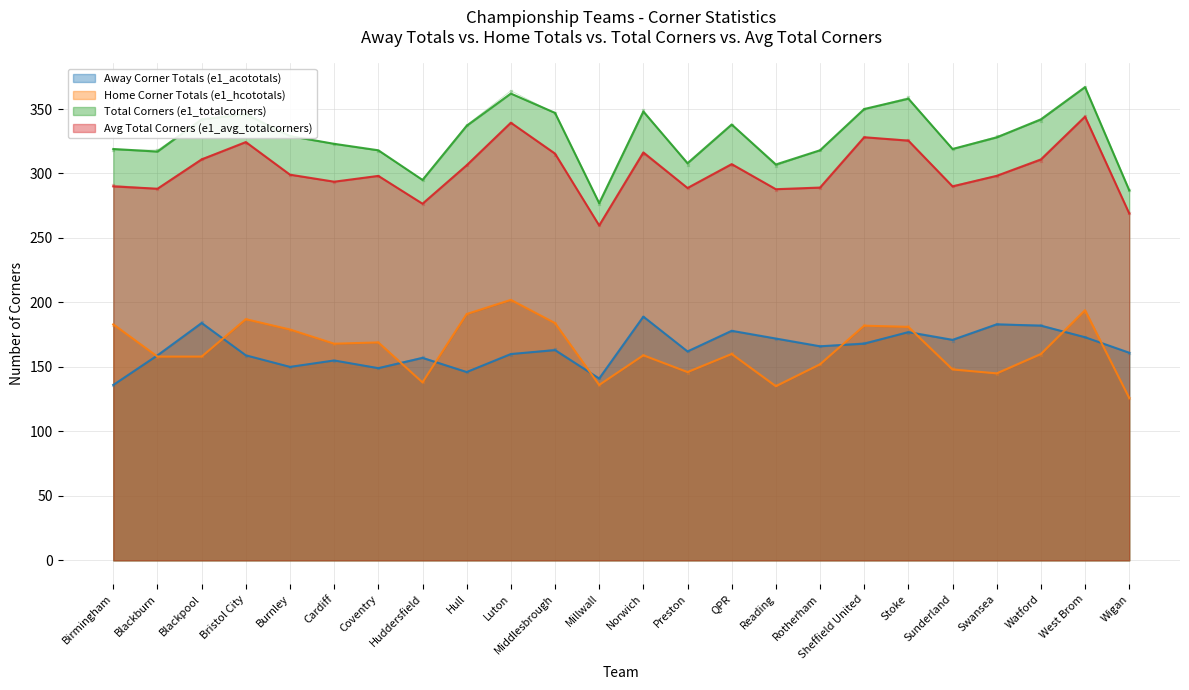

True or false: Total Corners (e1_totalcorners) and Away Corner Totals (e1_acototals) cross at least once.

False